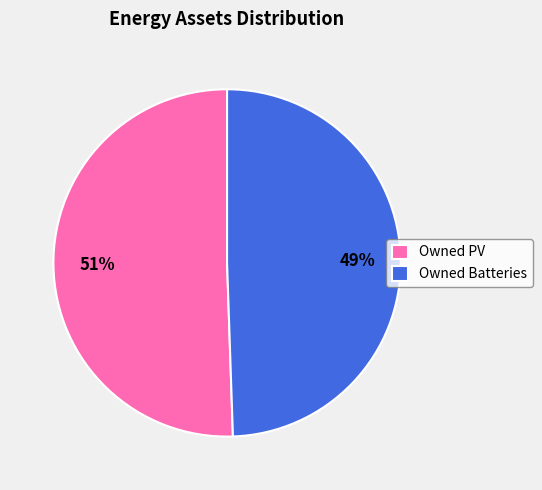

What is the smallest slice in the pie chart?

Owned Batteries